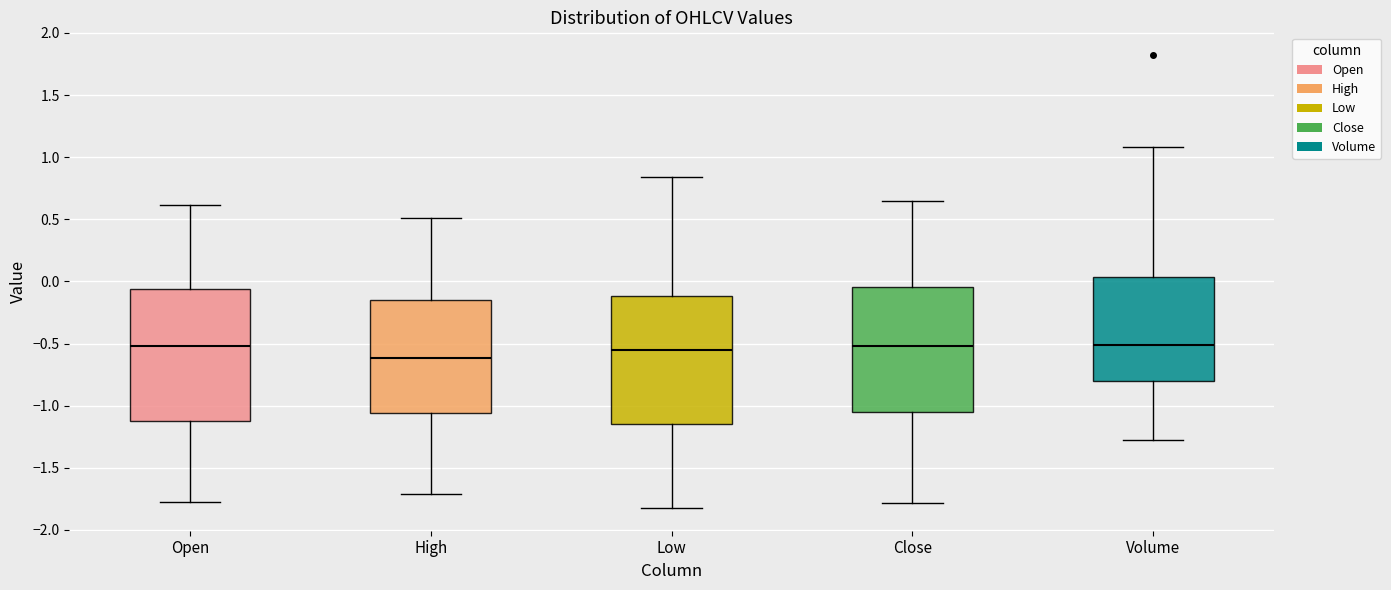

Which box's median line is the lowest?

High